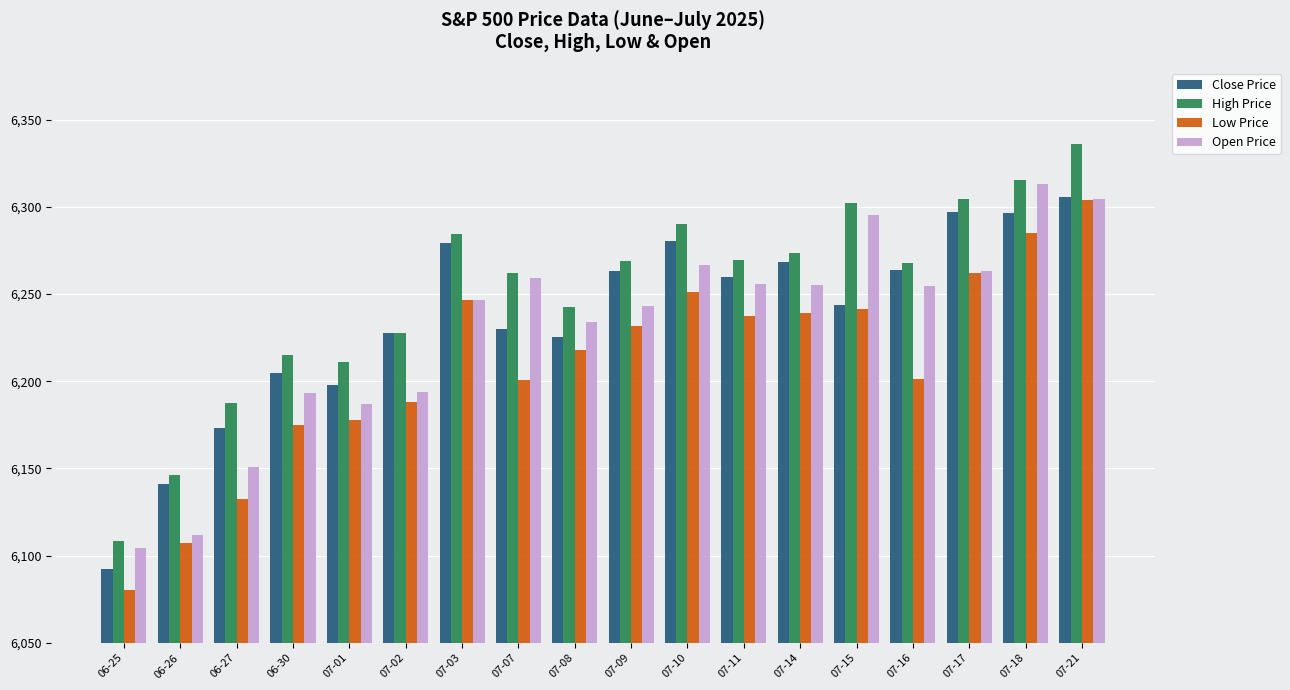

True or false: High Price has a value of 6215.1 at 06-30.

True